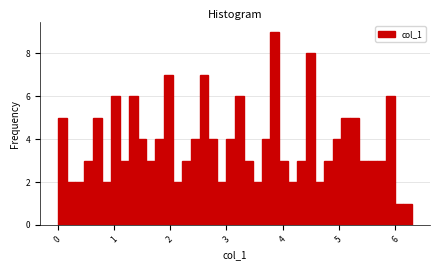

Around what value on the x-axis is the tallest bar? Give the approximate position of its centre, as read against the axis.

3.9